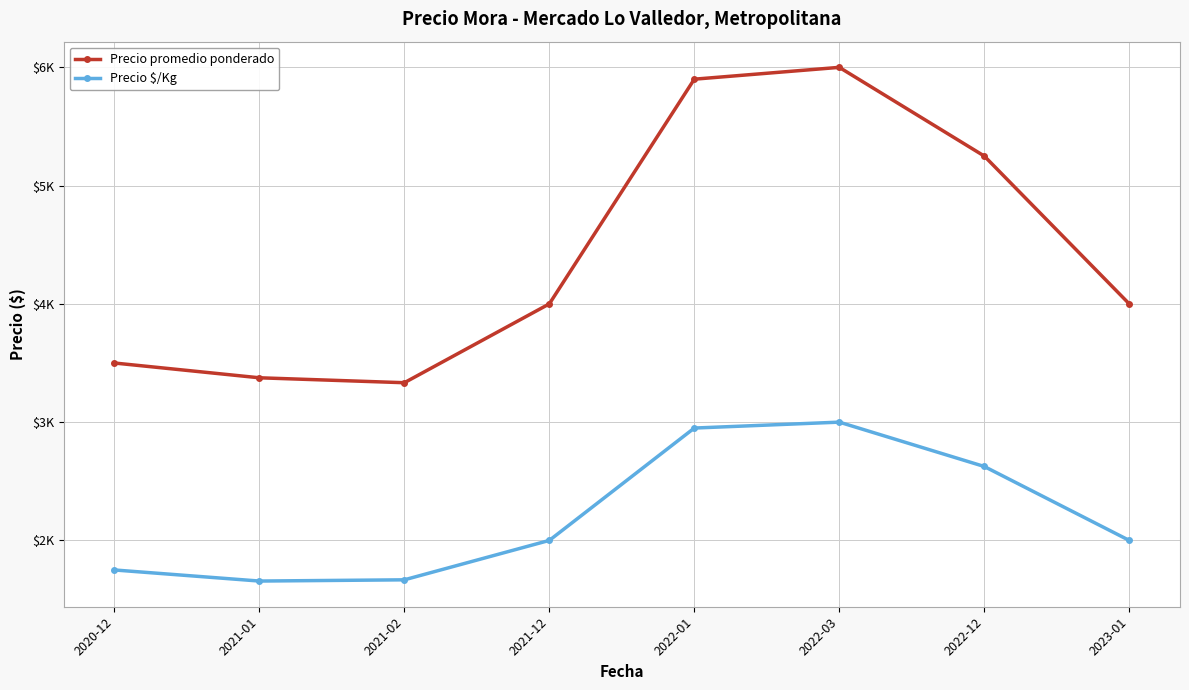

What is the value of the Precio promedio ponderado point at the 5th from the left?

5900.0